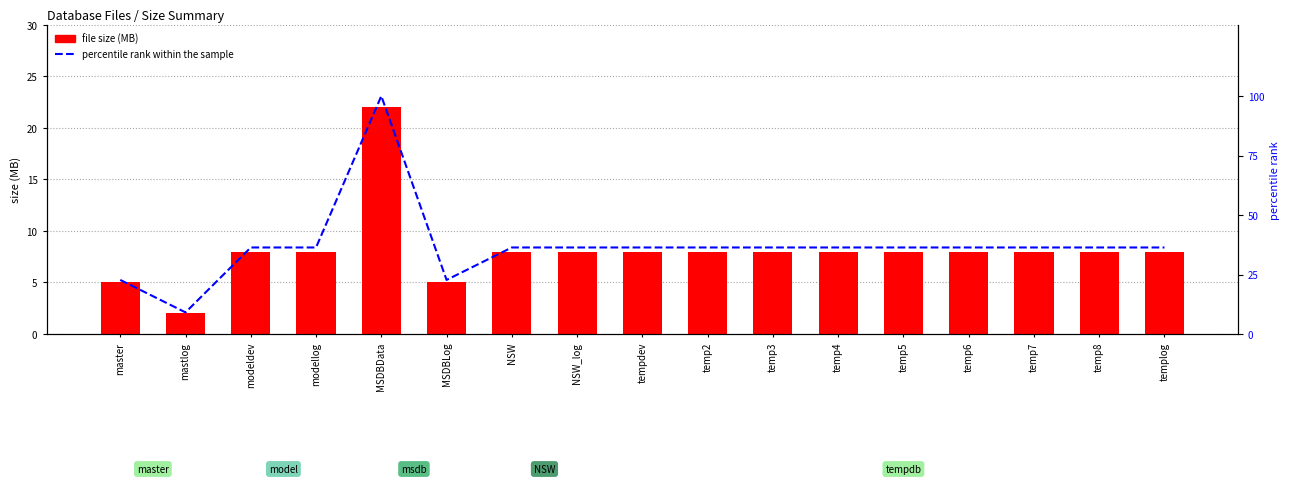

What is the difference between the maximum and minimum values in the percentile rank within the sample series?

90.9